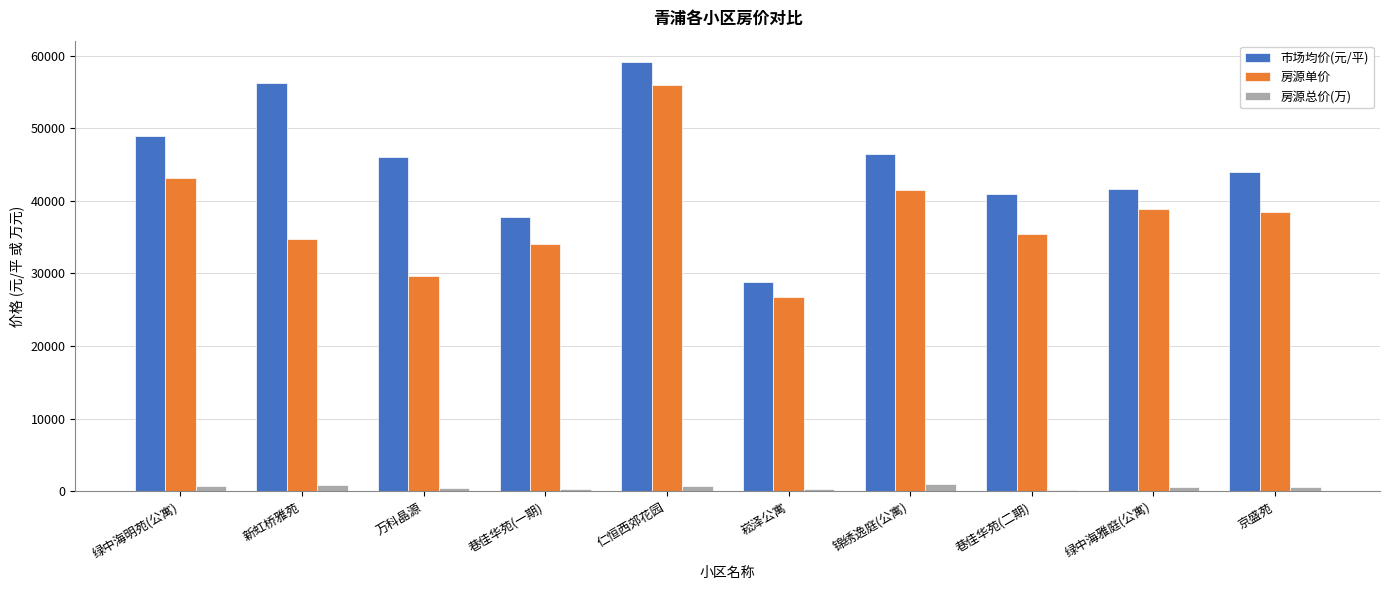

Which series has the largest total across all categories?

市场均价(元/平)